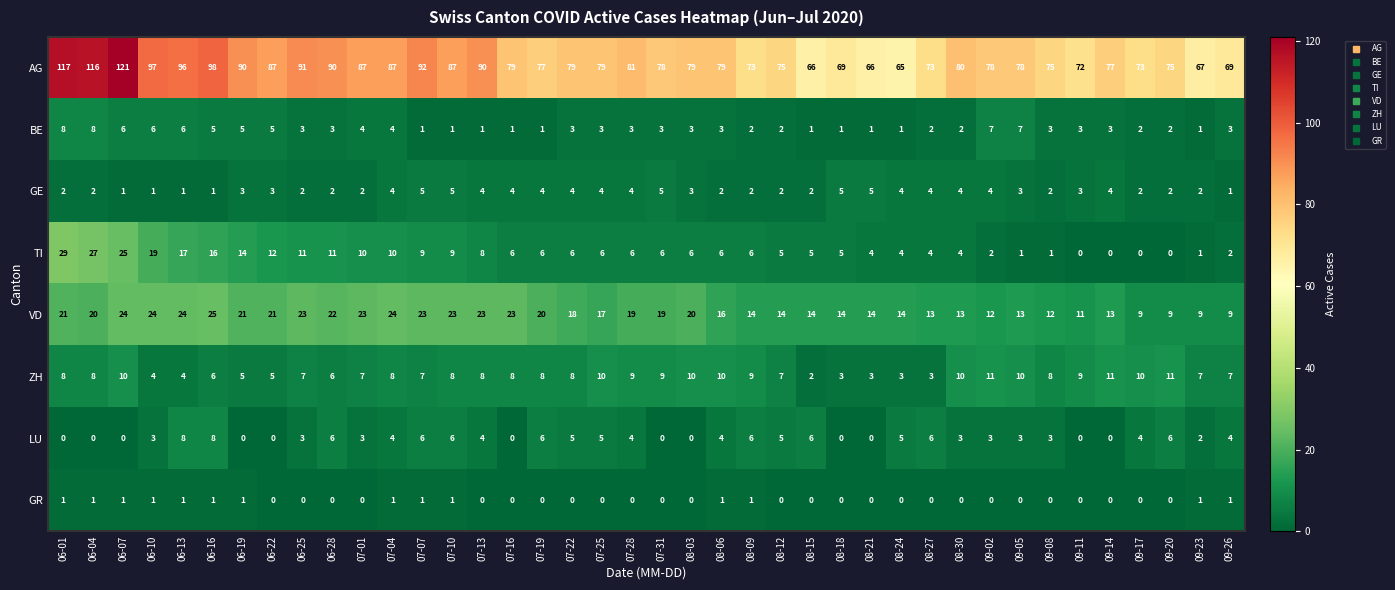

Which series has the largest range (max minus min)?

AG